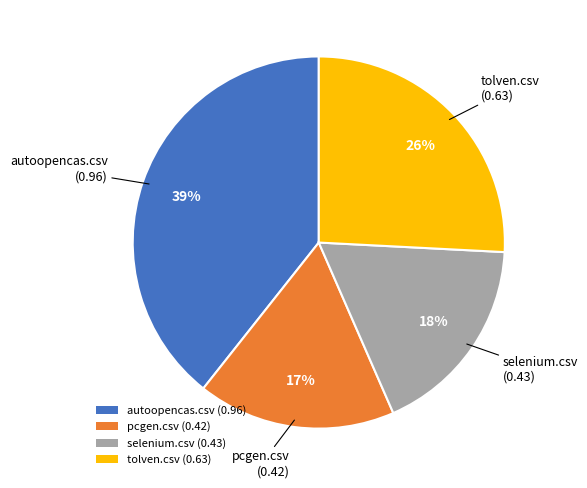

What percentage is the autoopencas.csv slice, to the nearest percent?

39%